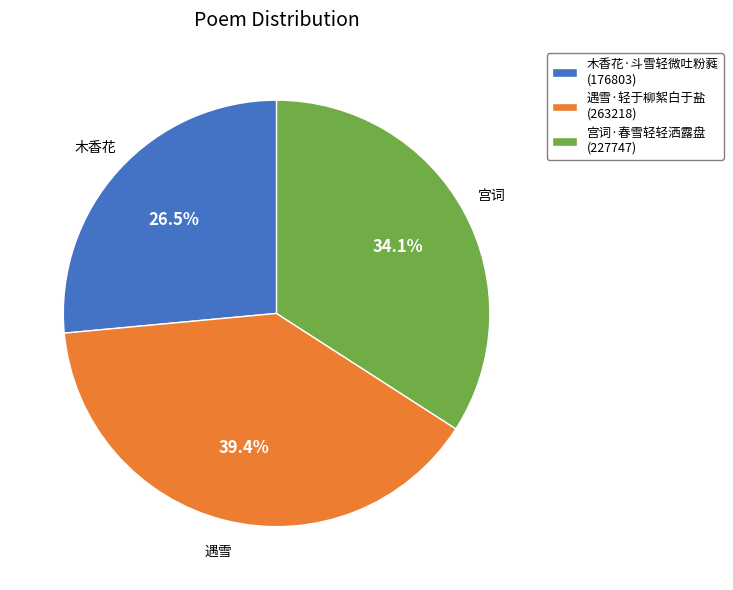

What percentage do 宫词·春雪轻轻洒露盘 and 木香花·斗雪轻微吐粉蕤 together represent?

60.6%